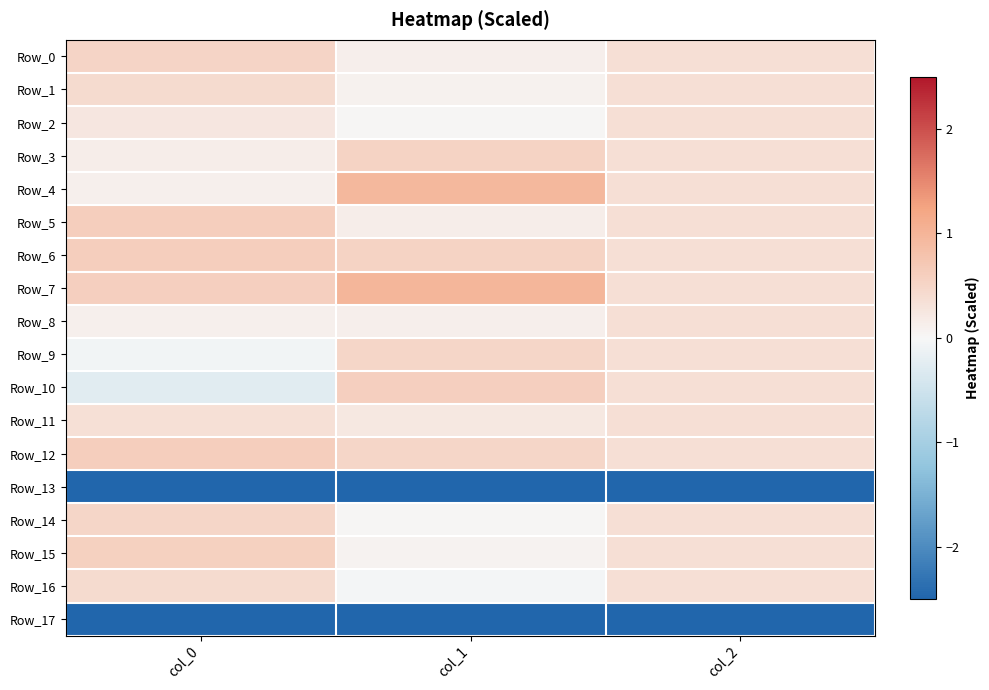

Reading right to left, list all the values displayed in this chart.

Row_0: col_2=0.4	col_1=0.1	col_0=0.5
Row_1: col_2=0.4	col_1=0.1	col_0=0.4
Row_2: col_2=0.4	col_1=0.0	col_0=0.3
Row_3: col_2=0.4	col_1=0.5	col_0=0.1
Row_4: col_2=0.4	col_1=0.9	col_0=0.1
Row_5: col_2=0.4	col_1=0.1	col_0=0.6
Row_6: col_2=0.4	col_1=0.5	col_0=0.6
Row_7: col_2=0.4	col_1=1.0	col_0=0.6
Row_8: col_2=0.4	col_1=0.1	col_0=0.1
Row_9: col_2=0.4	col_1=0.5	col_0=-0.1
Row_10: col_2=0.4	col_1=0.6	col_0=-0.3
Row_11: col_2=0.4	col_1=0.2	col_0=0.3
Row_12: col_2=0.4	col_1=0.5	col_0=0.6
Row_13: col_2=-2.8	col_1=-2.7	col_0=-2.7
Row_14: col_2=0.4	col_1=0.0	col_0=0.5
Row_15: col_2=0.4	col_1=0.1	col_0=0.6
Row_16: col_2=0.4	col_1=-0.1	col_0=0.4
Row_17: col_2=-2.8	col_1=-2.7	col_0=-2.7